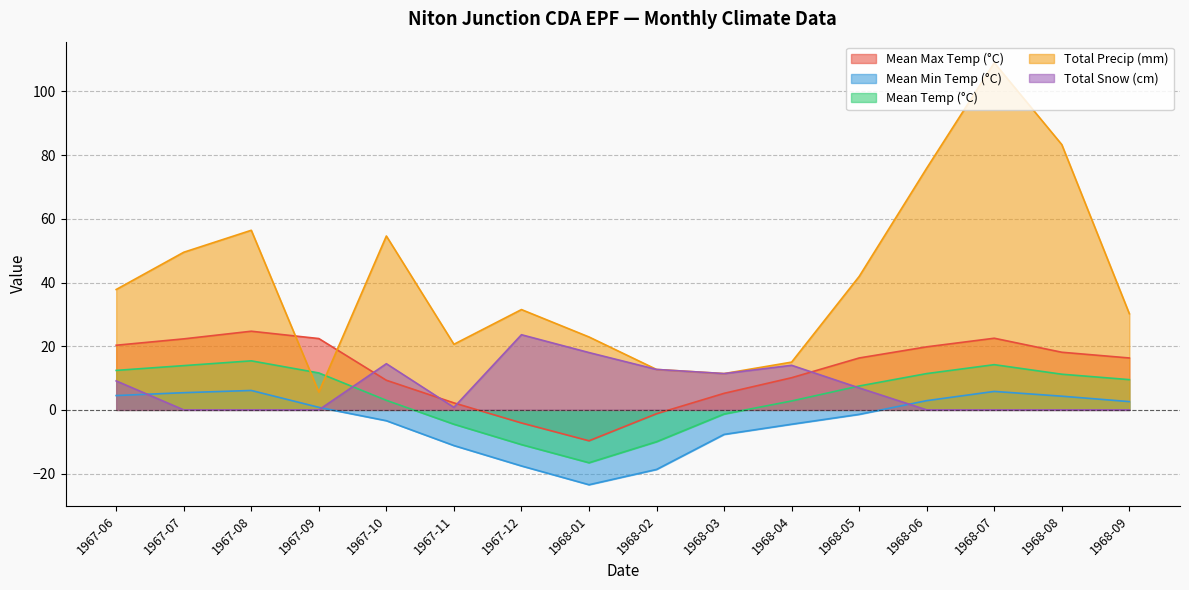

What are all the series names shown in the legend?

Mean Max Temp (°C), Mean Min Temp (°C), Mean Temp (°C), Total Precip (mm), Total Snow (cm)